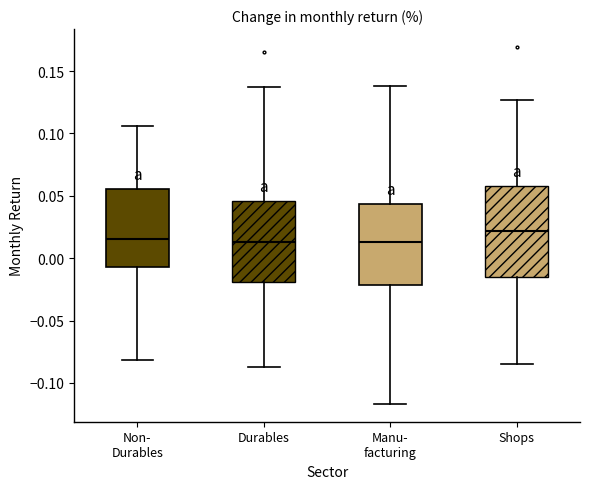

Which box is the tallest, from its lower edge to its upper edge?

Shops